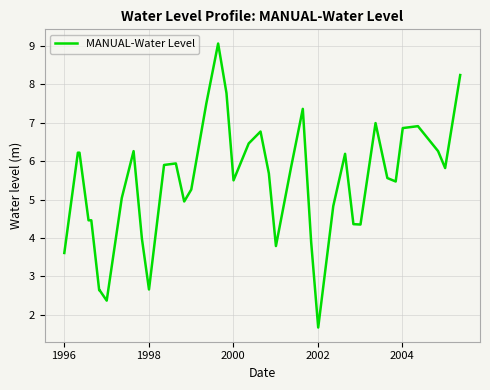

What is the maximum value shown in the chart?

9.1